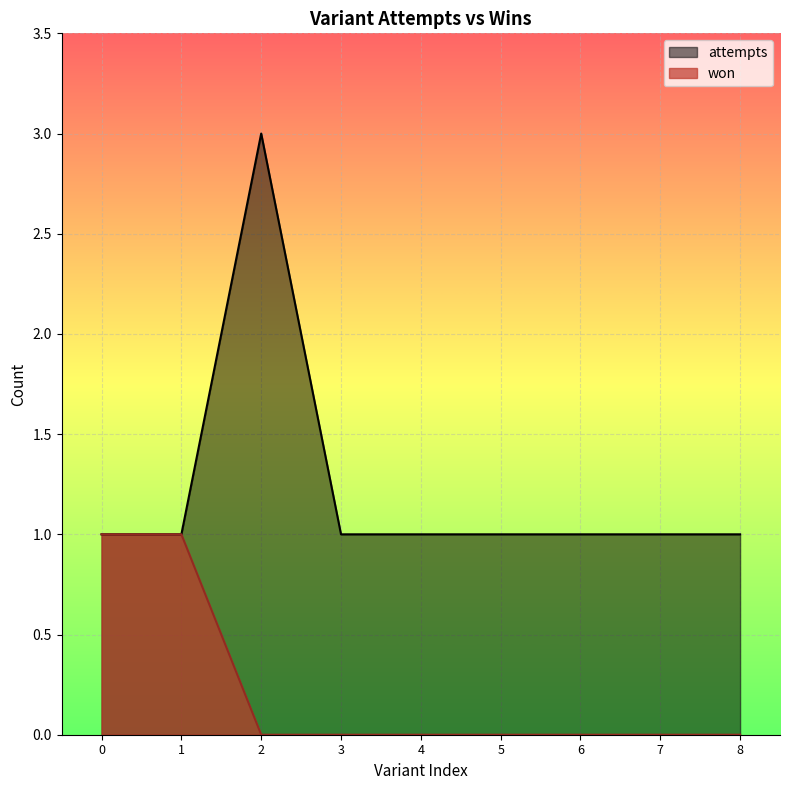

Reading left to right, what are all the values shown in this chart?

won: 0=1	1=1	2=0	3=0	4=0	5=0	6=0	7=0	8=0
attempts: 0=1	1=1	2=3	3=1	4=1	5=1	6=1	7=1	8=1